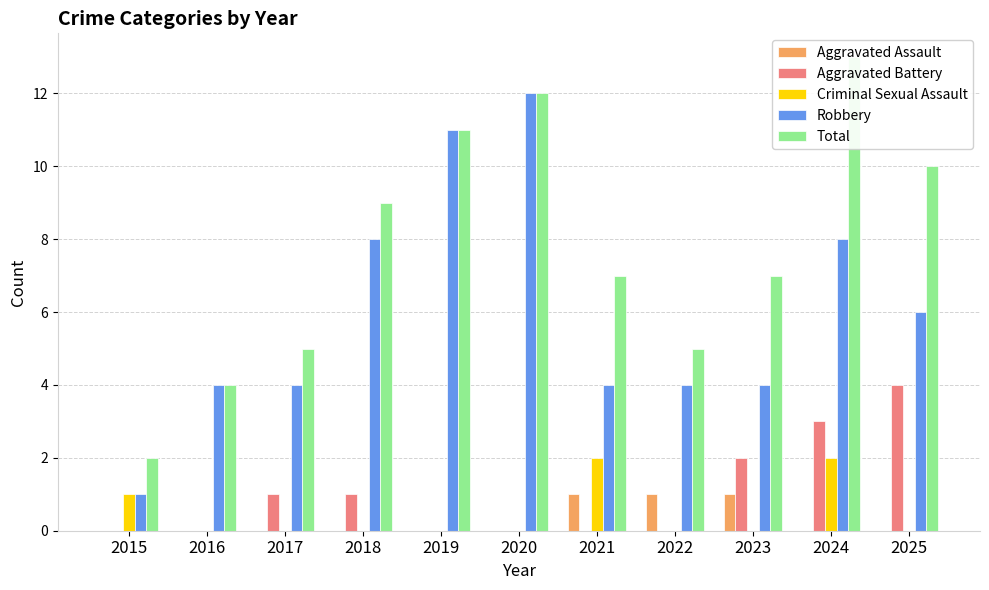

What is the sum of the Total values at 2022 and 2016?

9